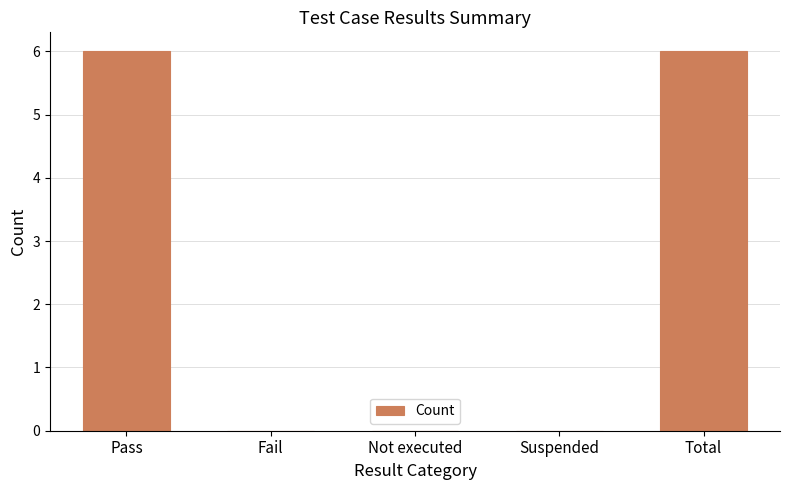

Reading left to right, list all the values displayed in this chart.

Pass=6	Fail=0	Not executed=0	Suspended=0	Total=6